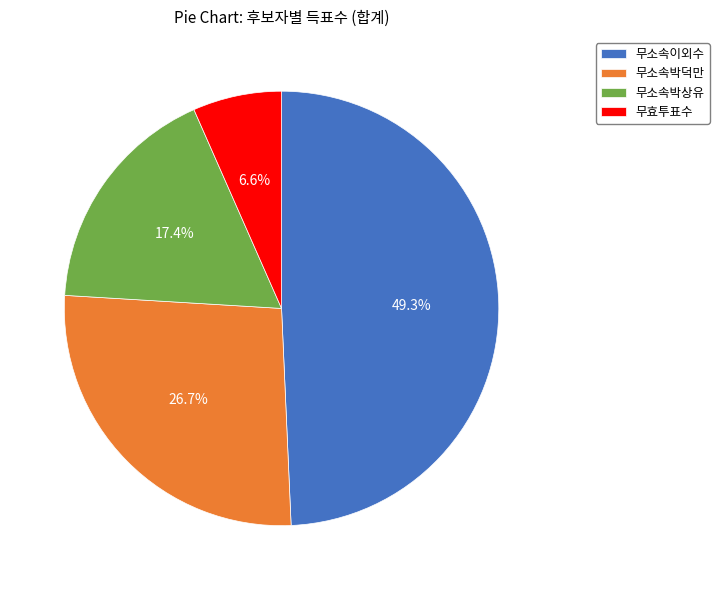

To the nearest percent, what is the difference between the 무소속박덕만 and 무소속이외수 slice percentages?

23%